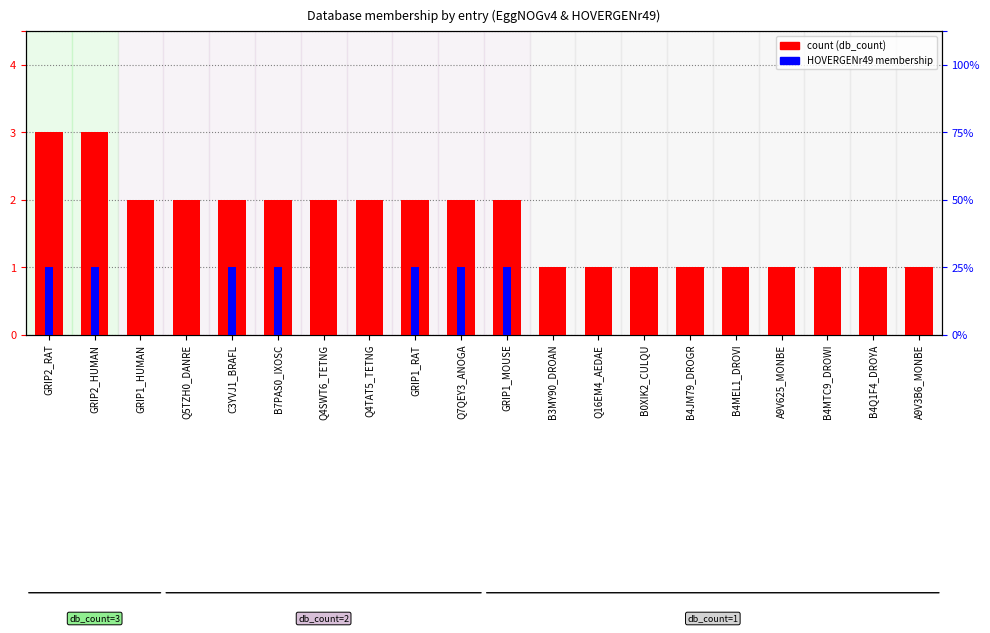

List the series in order of their peak value, lowest first.

HOVERGENr49 membership, count